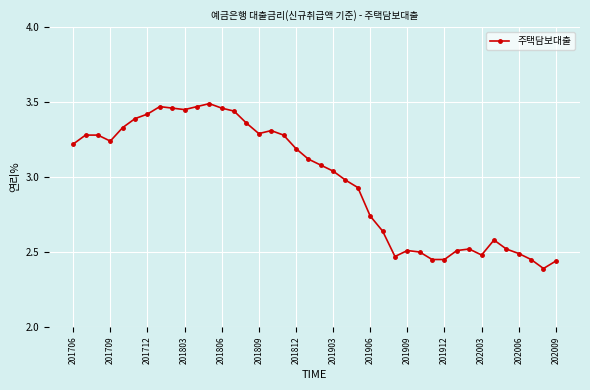

What is the sum of all values?

119.1